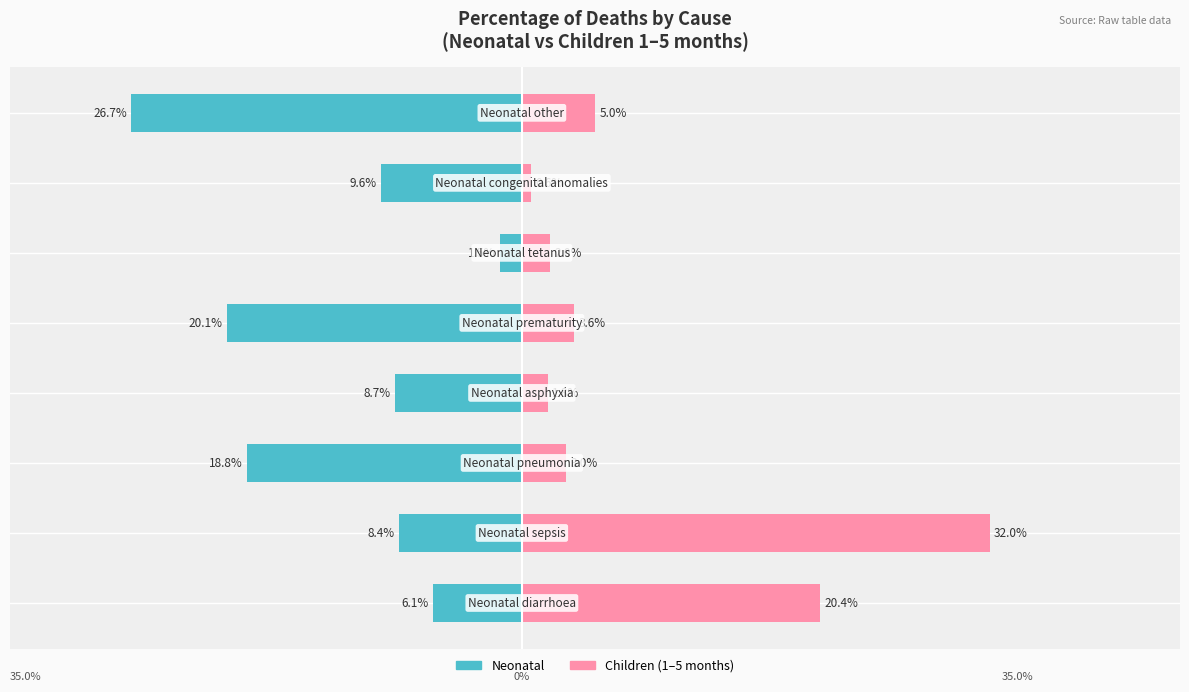

Is it true that Children (1-5 months) equals 3.2 at −10?

False